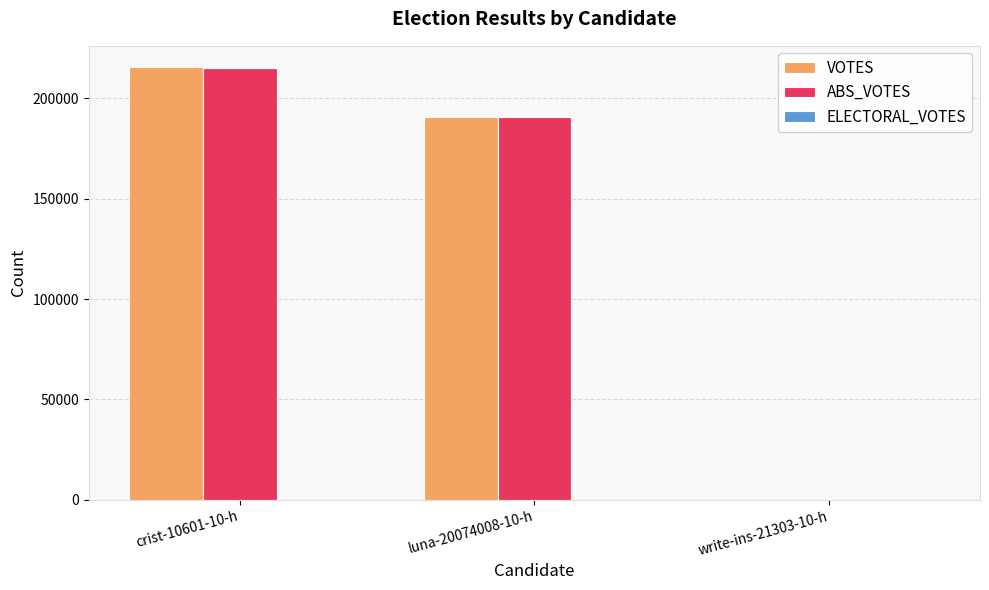

What is the maximum value for ABS_VOTES?

215179